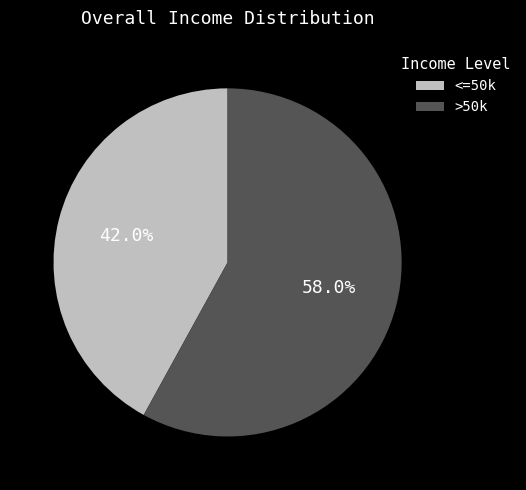

How many slices are in this pie chart?

2